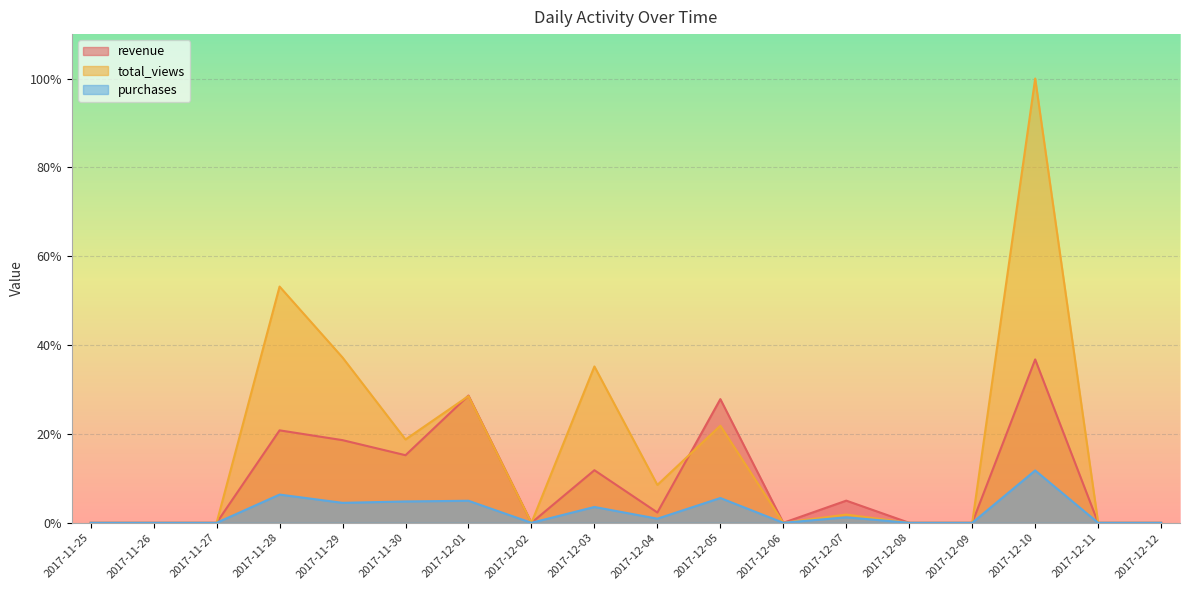

The total_views series shows 0.0 at 2017-11-26. True or false?

True